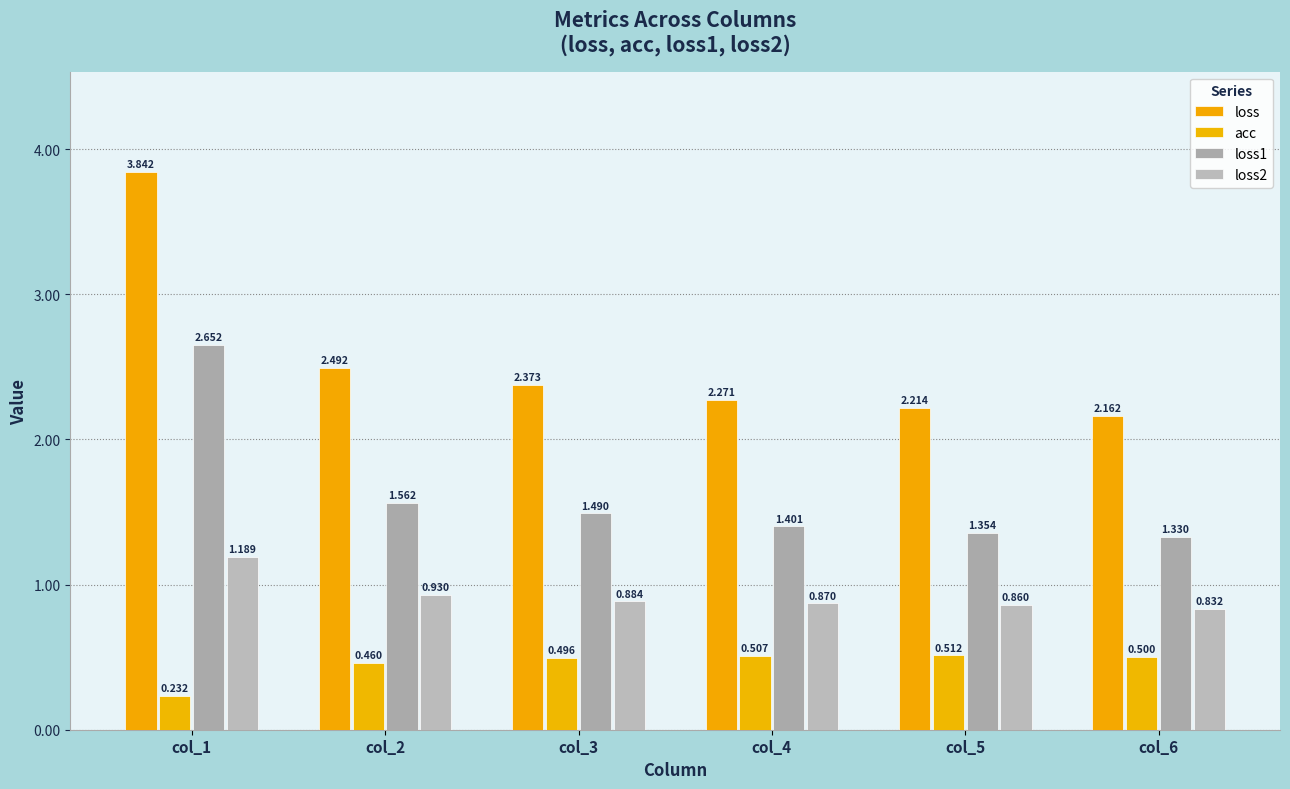

Is it true that loss equals 2.5 at col_2?

True